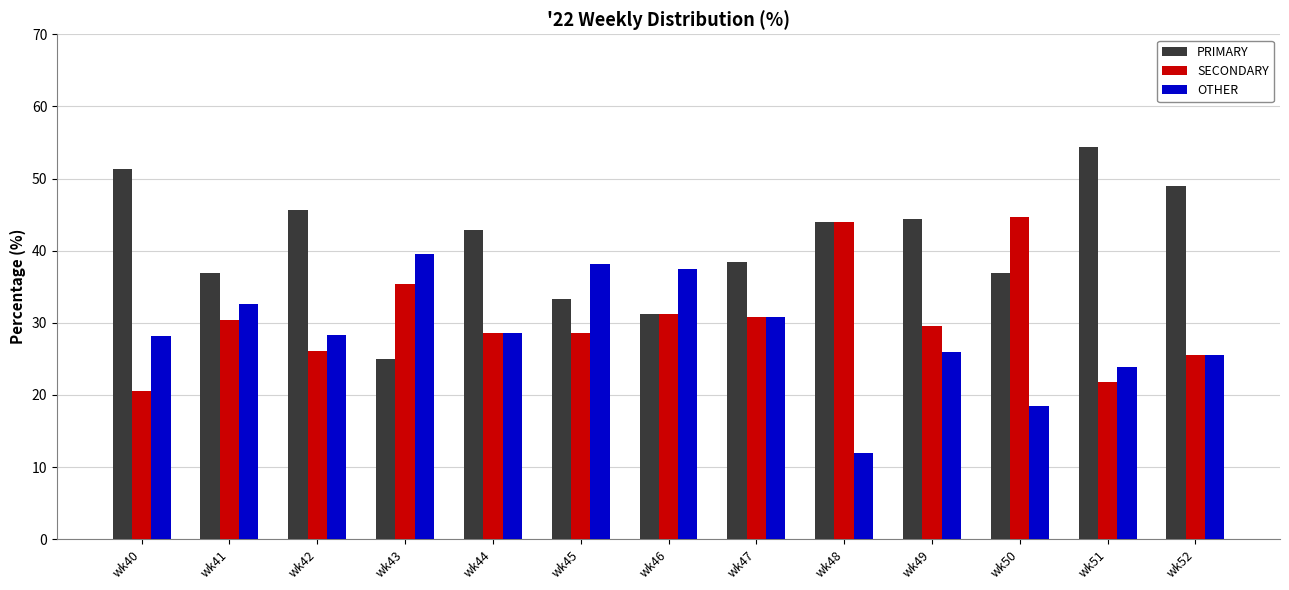

How many data points does each series have?

13